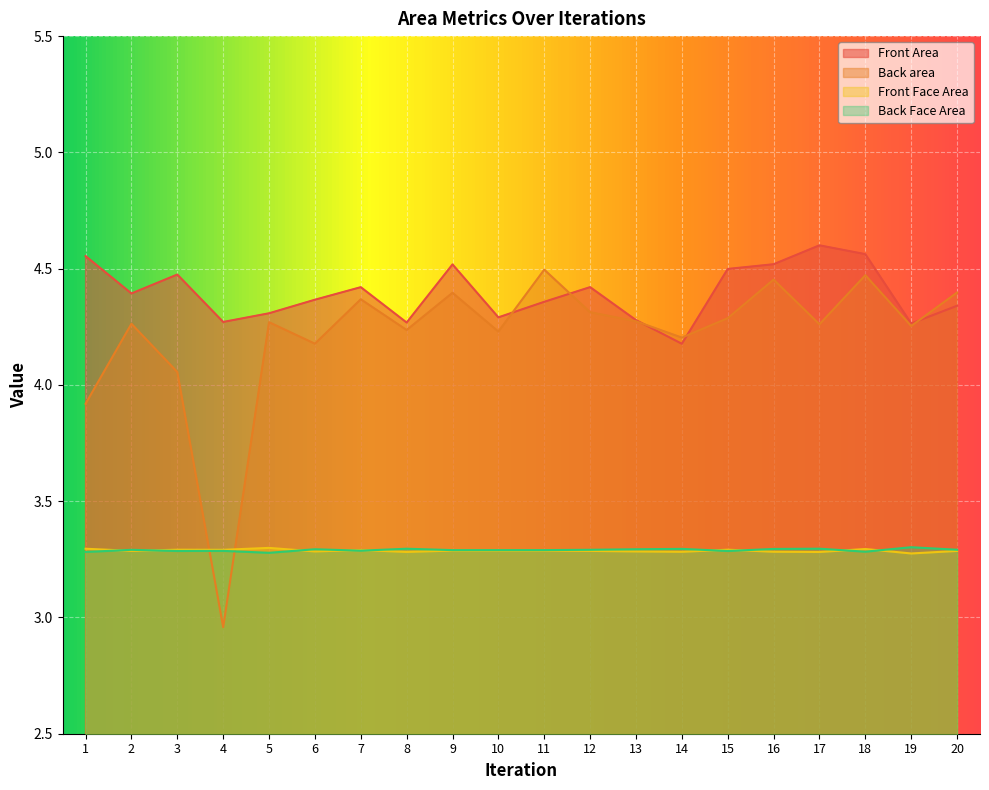

List the series in order of their peak value, lowest first.

Front Face Area, Back Face Area, Back area, Front Area